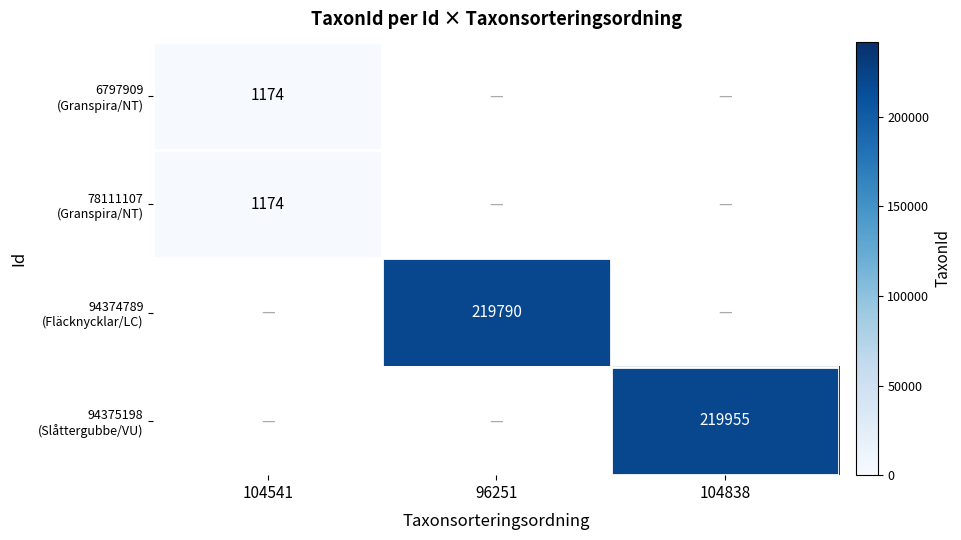

Which category has the highest value in the 6797909 (Granspira/NT) series?

104541